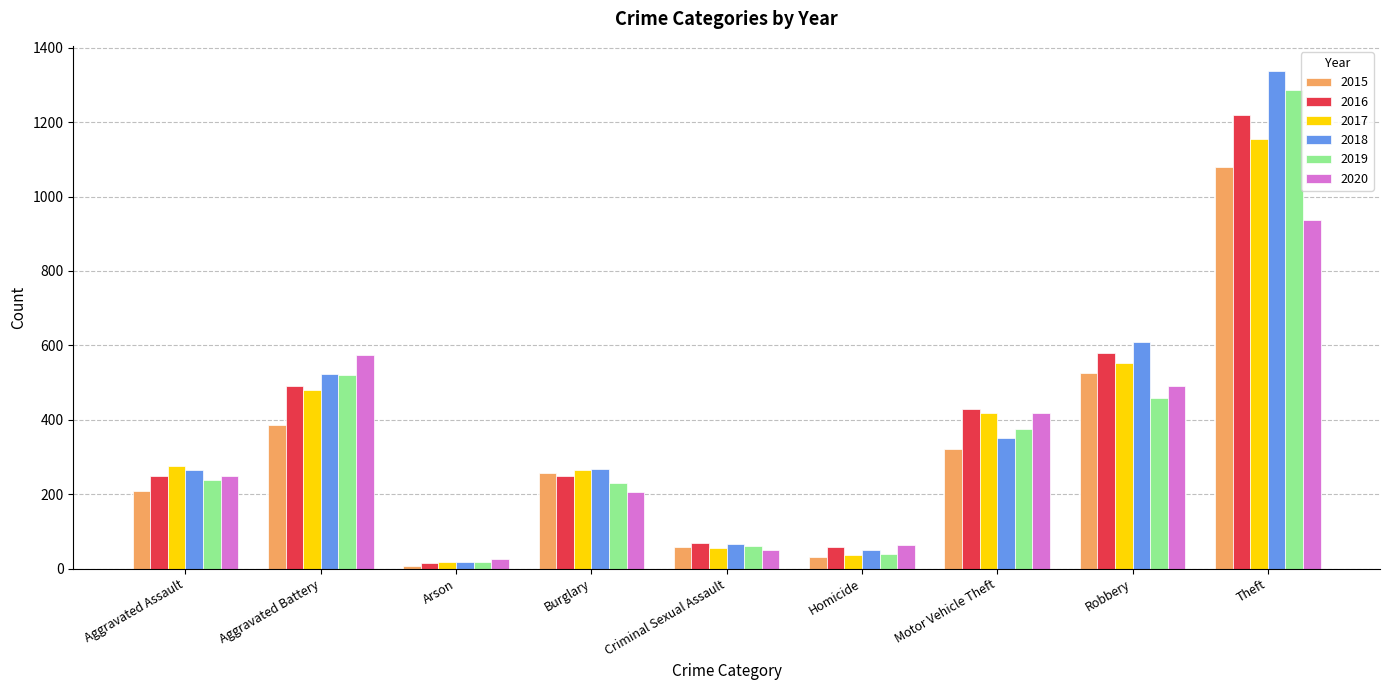

What is the sum of the 2020 values at Homicide and Theft?

1001